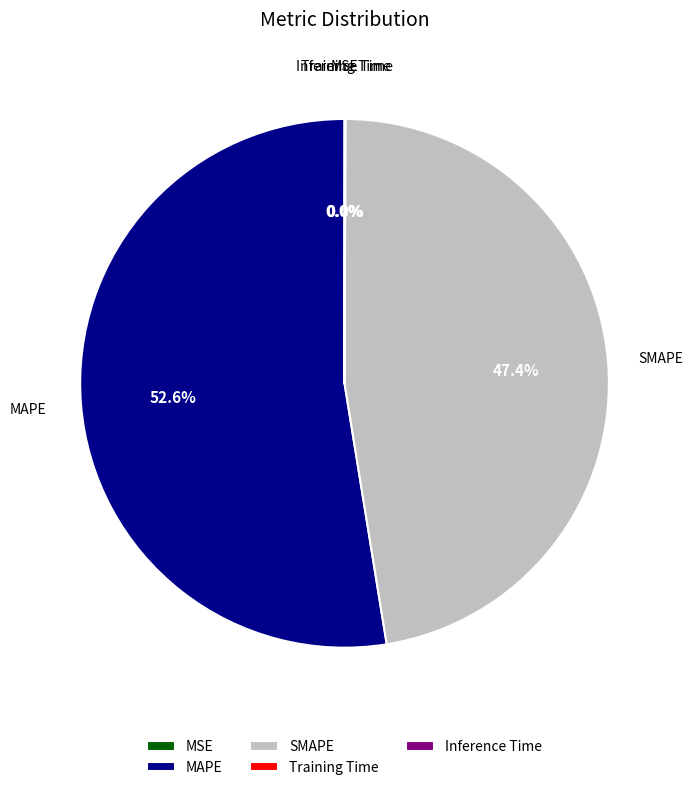

What percentage is the MAPE slice, to the nearest percent?

53%